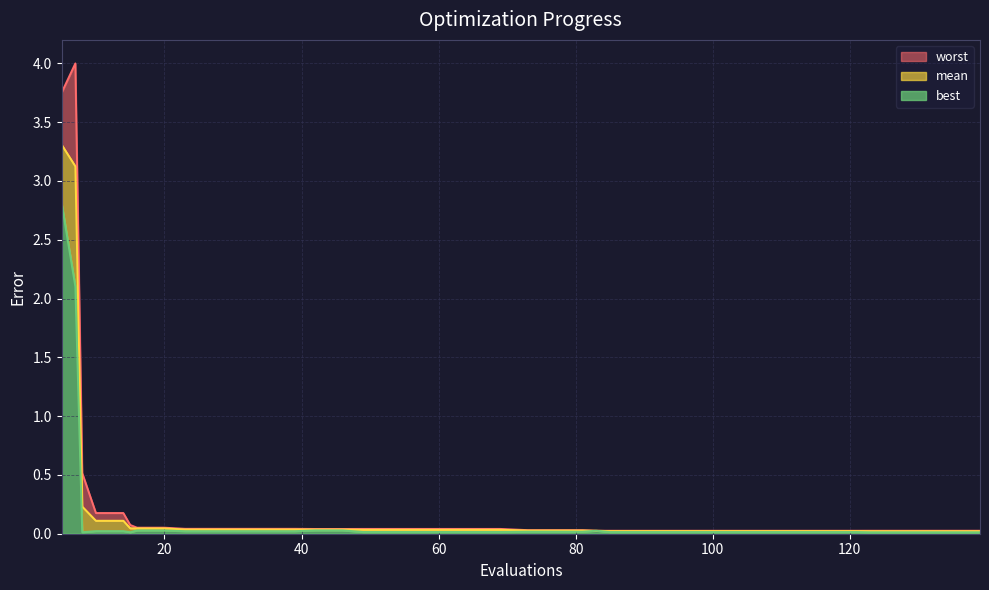

How many lines are shown in the chart?

3